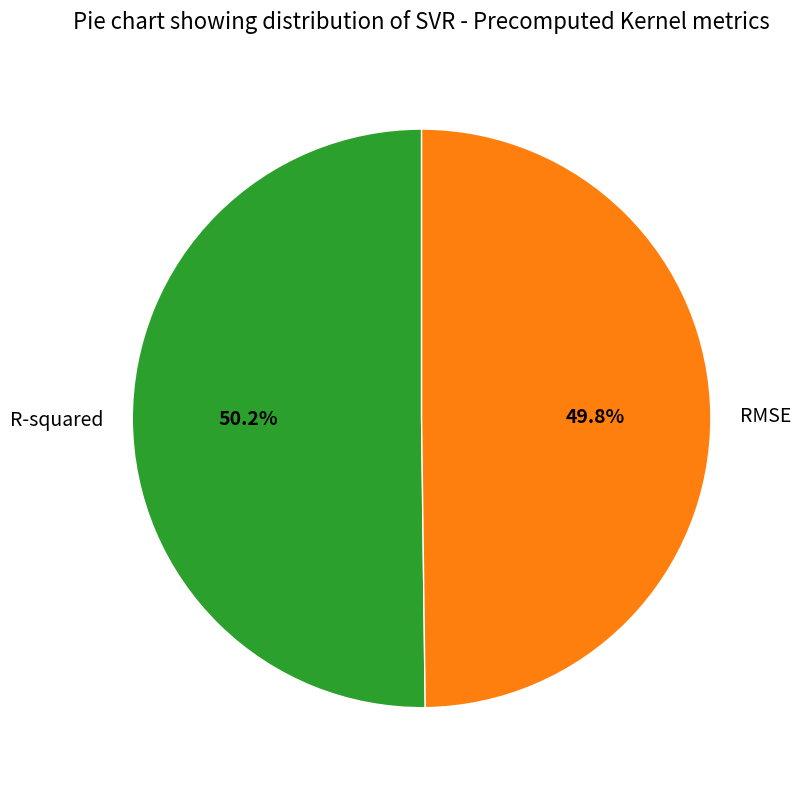

True or false: RMSE accounts for 40% of the total.

False